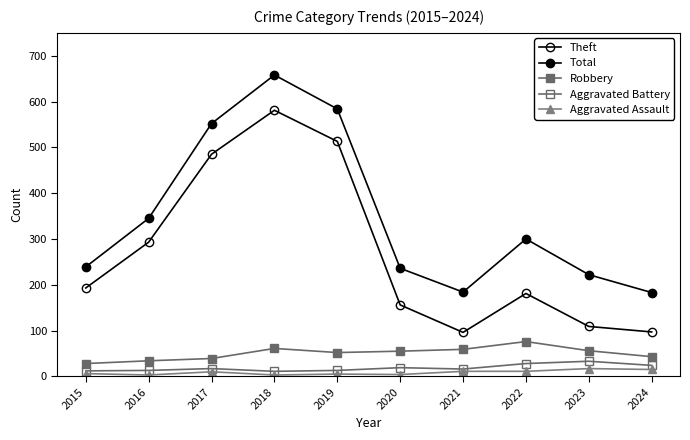

What is the value of the Aggravated Assault point at the 7th from the left?

11